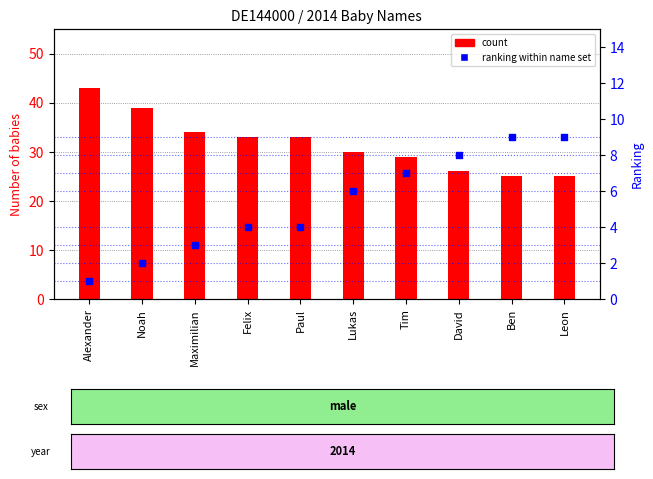

What are all the series names shown in the legend?

count, ranking within name set